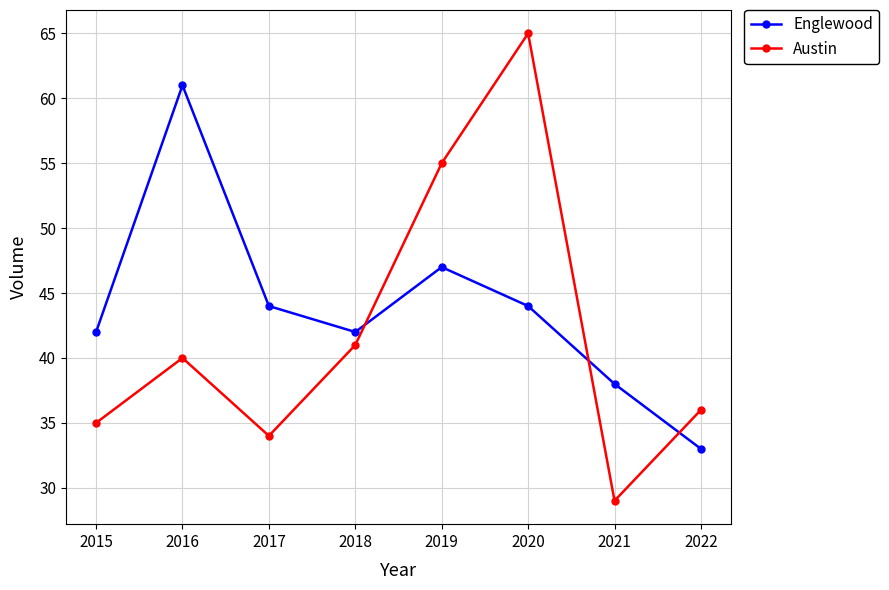

Rank the series at 2017 from lowest to highest value.

Austin, Englewood